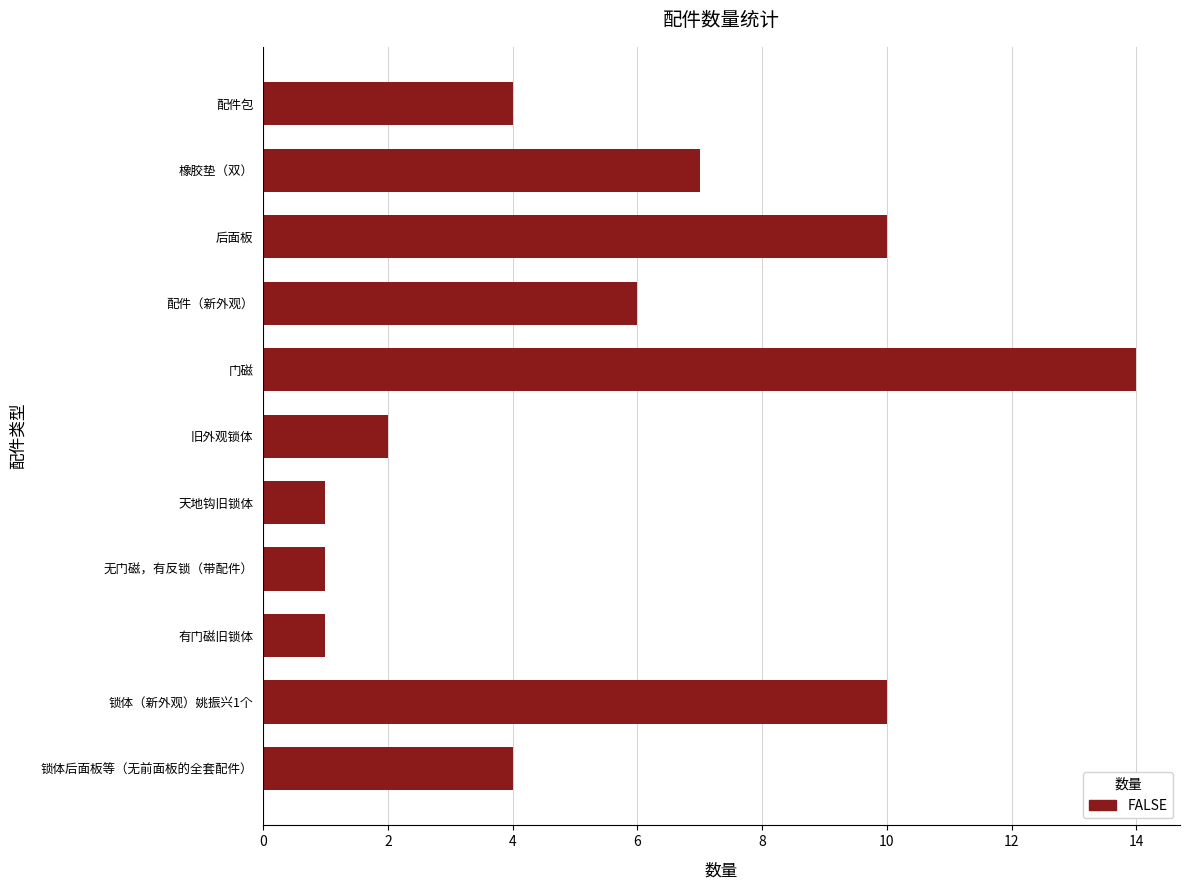

What is the average value?

5